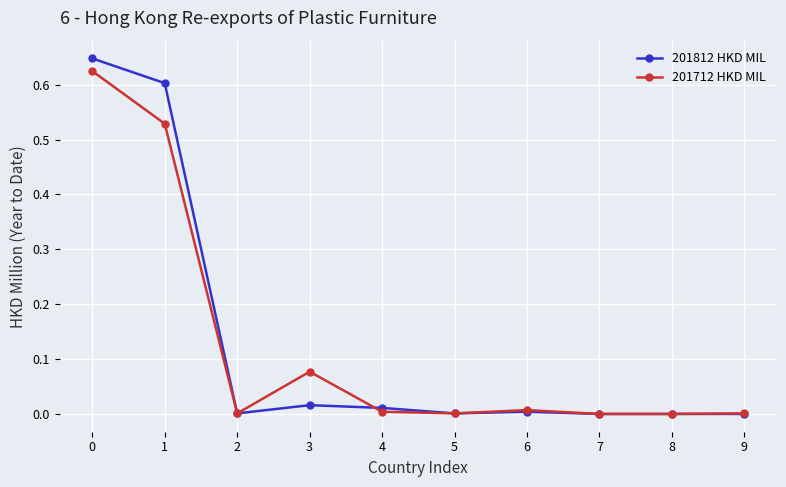

The value of 201712 HKD MIL at 9 is 0.0. True or false?

True